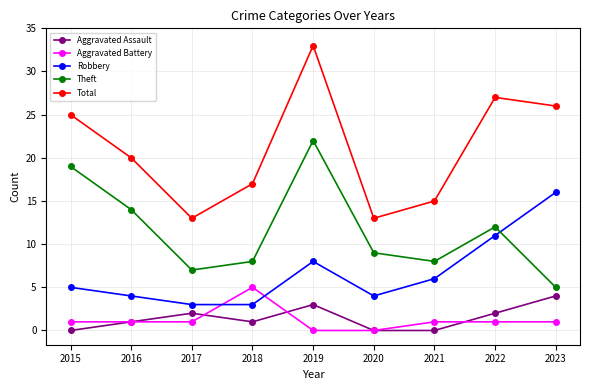

Is it true that Total equals 30 at 2018?

False